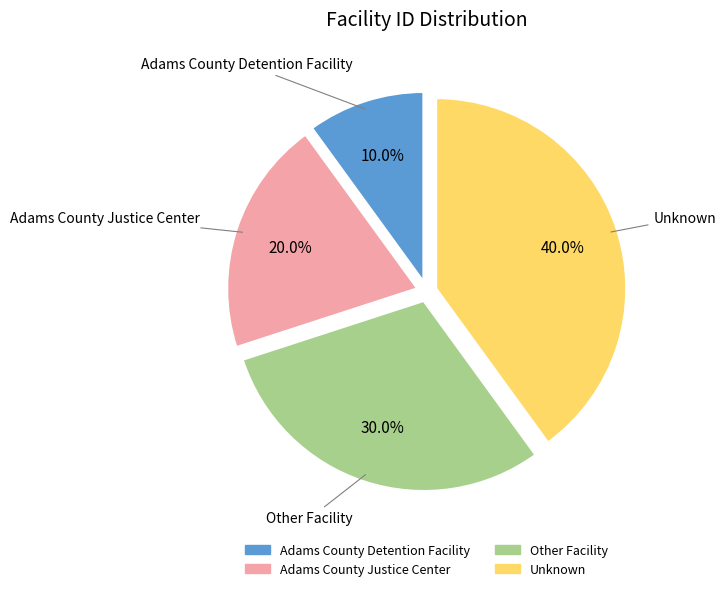

What percentage is the Unknown slice, to the nearest percent?

40%